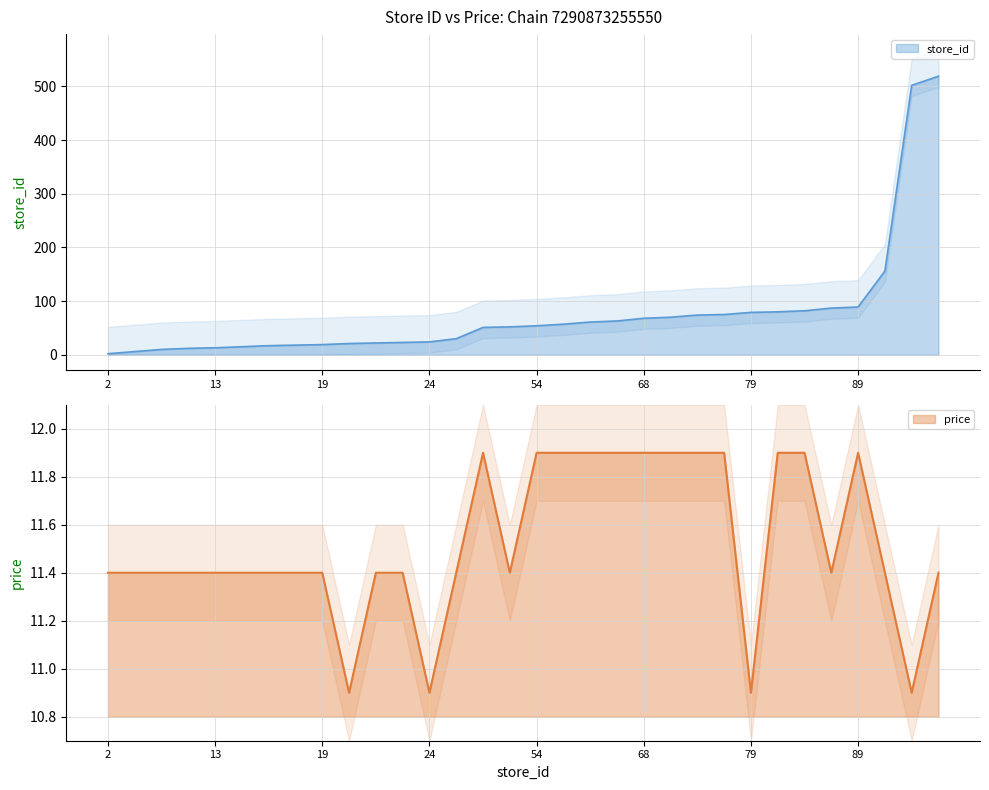

Reading left to right, list all the values displayed in this chart.

store_id: 2.0	6.0	10.0	12.0	13.0	15.0	17.0	18.0	19.0	21.0	22.0	23.0	24.0	30.0	51.0	52.0	54.0	57.0	61.0	63.0	68.0	70.0	74.0	75.0	79.0	80.0	82.0	87.0	89.0	156.0	502.0	519.0
price: 11.4	11.4	11.4	11.4	11.4	11.4	11.4	11.4	11.4	10.9	11.4	11.4	10.9	11.4	11.9	11.4	11.9	11.9	11.9	11.9	11.9	11.9	11.9	11.9	10.9	11.9	11.9	11.4	11.9	11.4	10.9	11.4